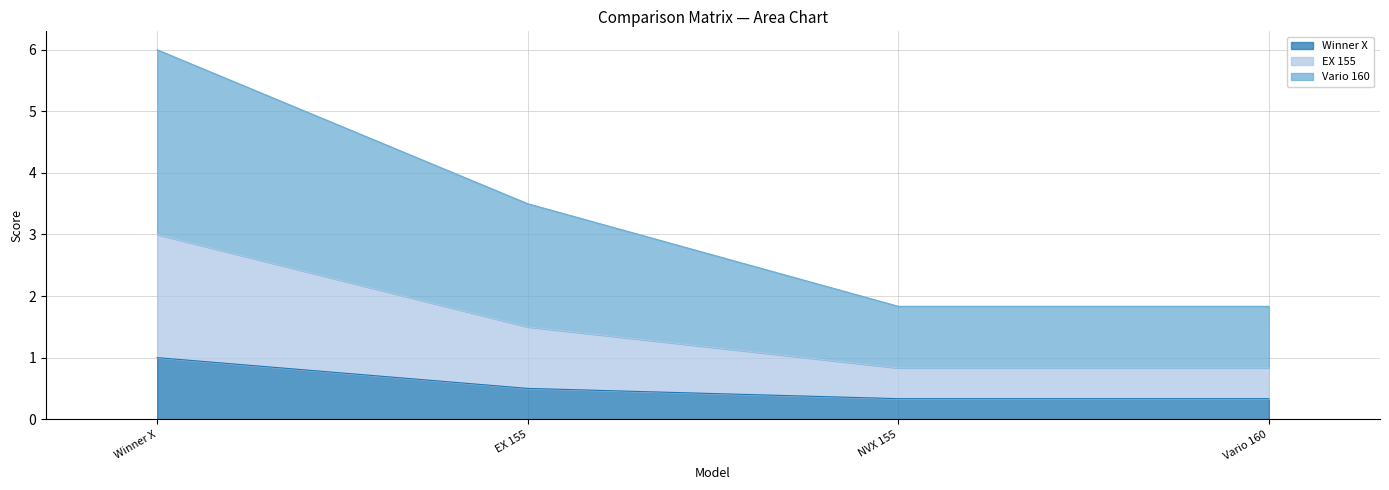

Count the Vario 160 values in the range 1 to 6.

4